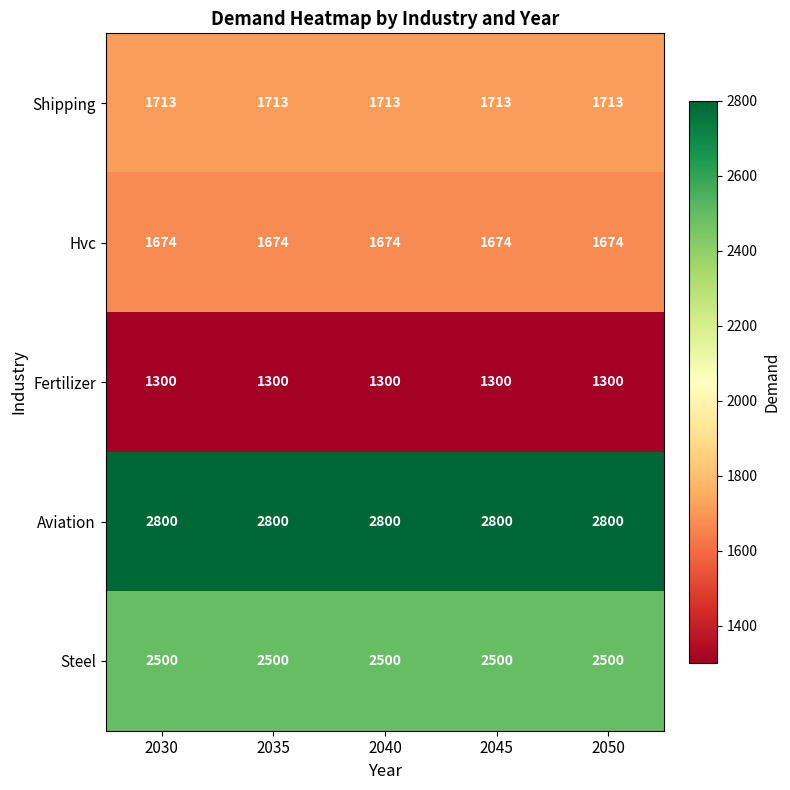

What is the average value of the Steel series?

2500